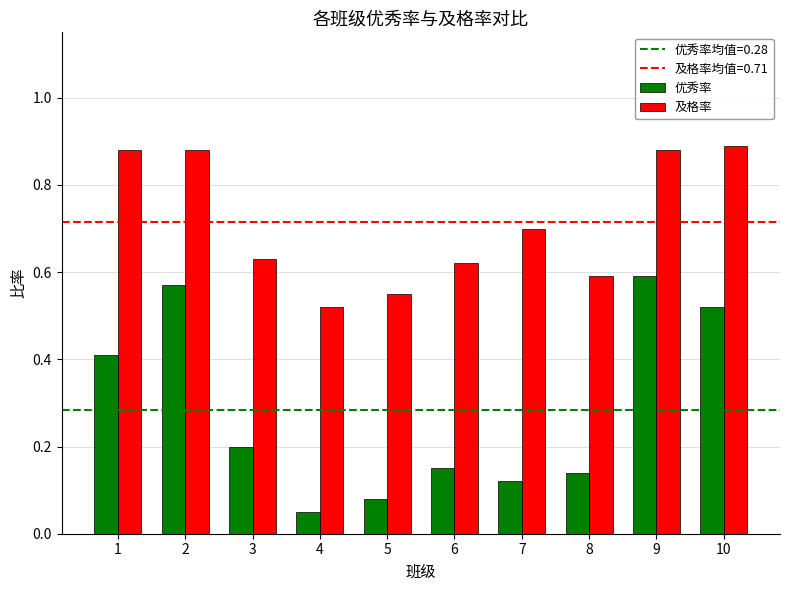

Which series has the largest total across all categories?

及格率